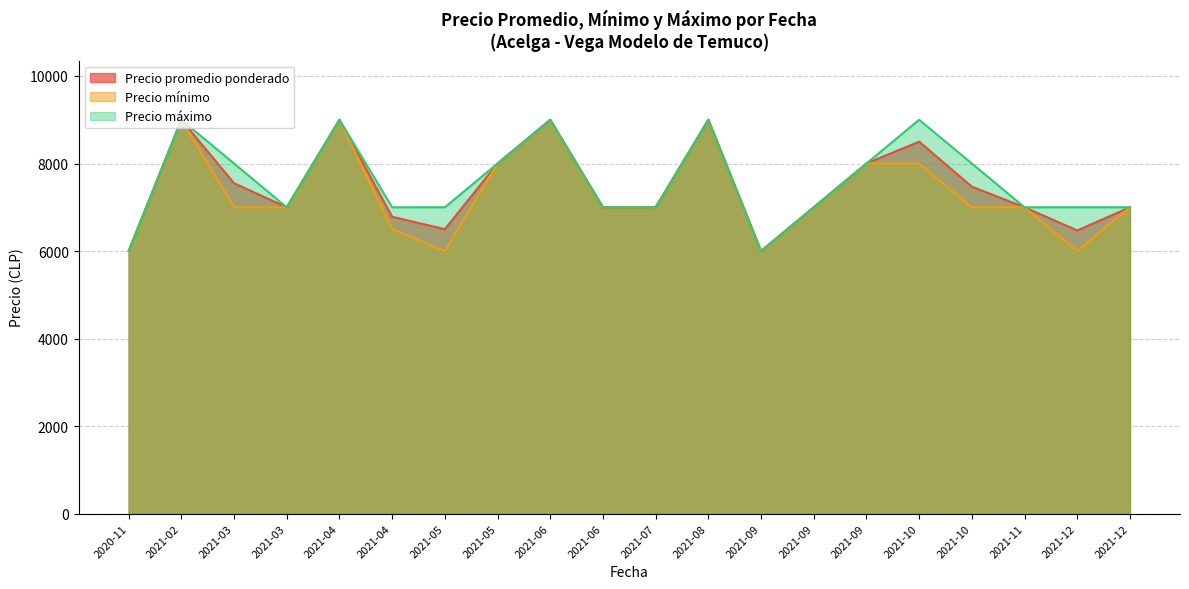

What is the lowest value of the Precio máximo series?

6000